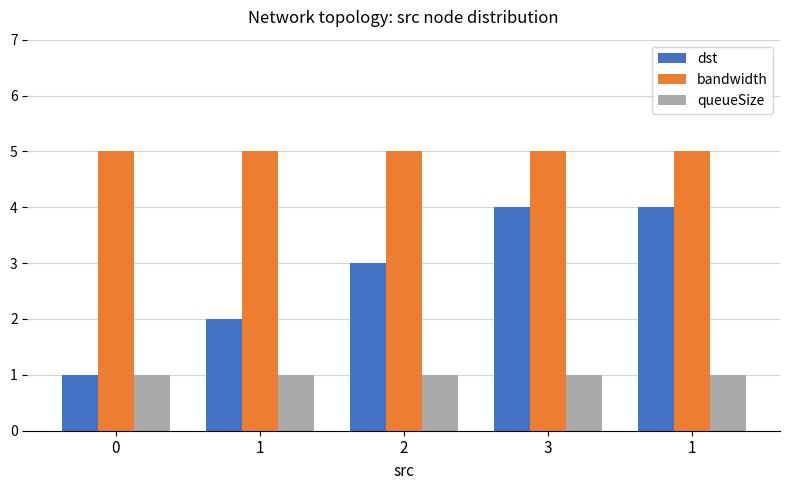

The value of queueSize at 1 is 1. True or false?

True